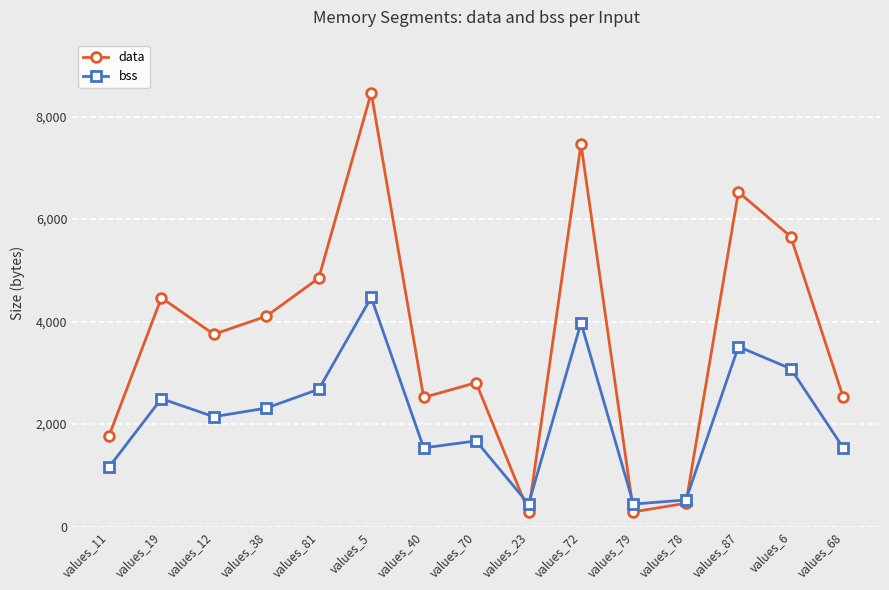

What is the maximum value for bss?

4472